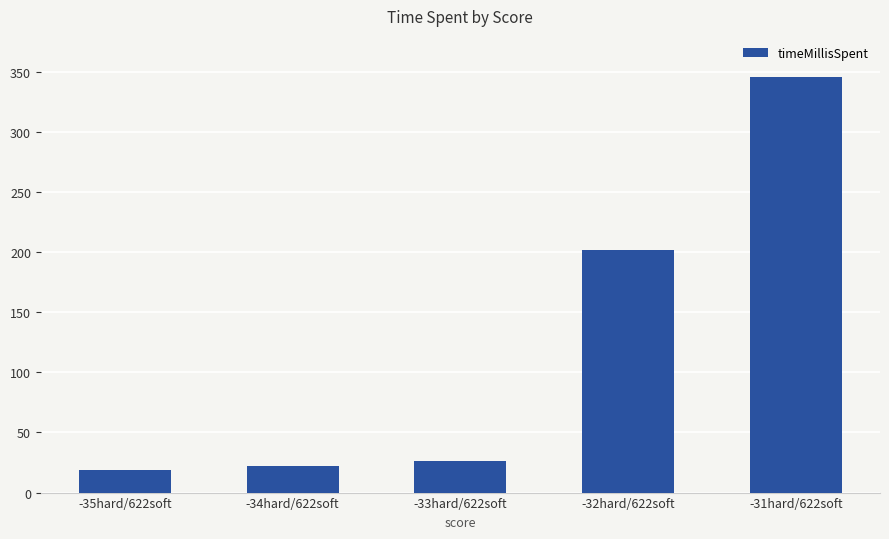

Is it true that the value at -32hard/622soft is 317?

False